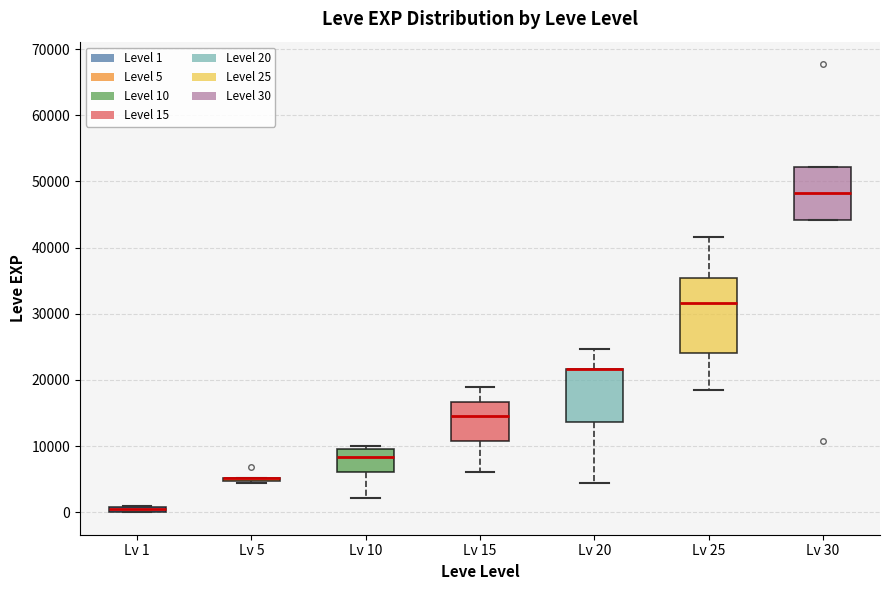

Where does the median line of the box for Lv 30 sit on the y-axis? The values are not printed on the chart, so give them approximately, as read against the axis.

48000